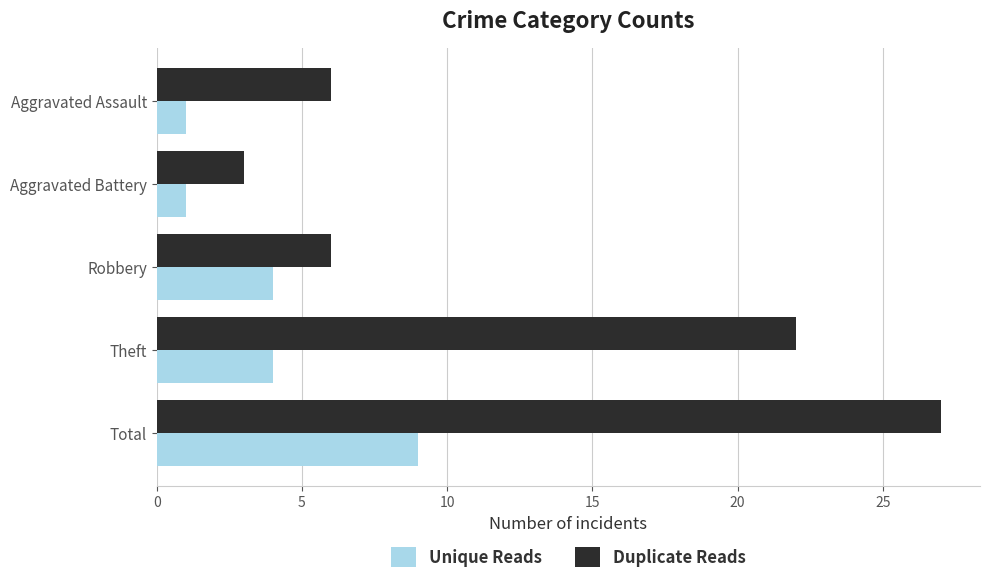

At which label is Duplicate Reads closest to 15?

Theft